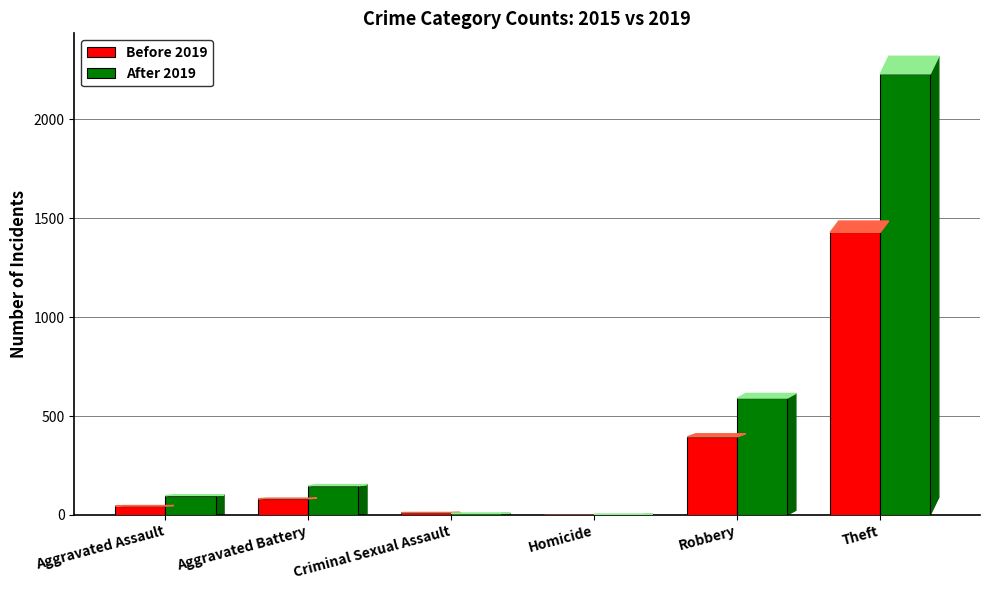

What is the difference between the Before 2019 values at Homicide and Criminal Sexual Assault?

12